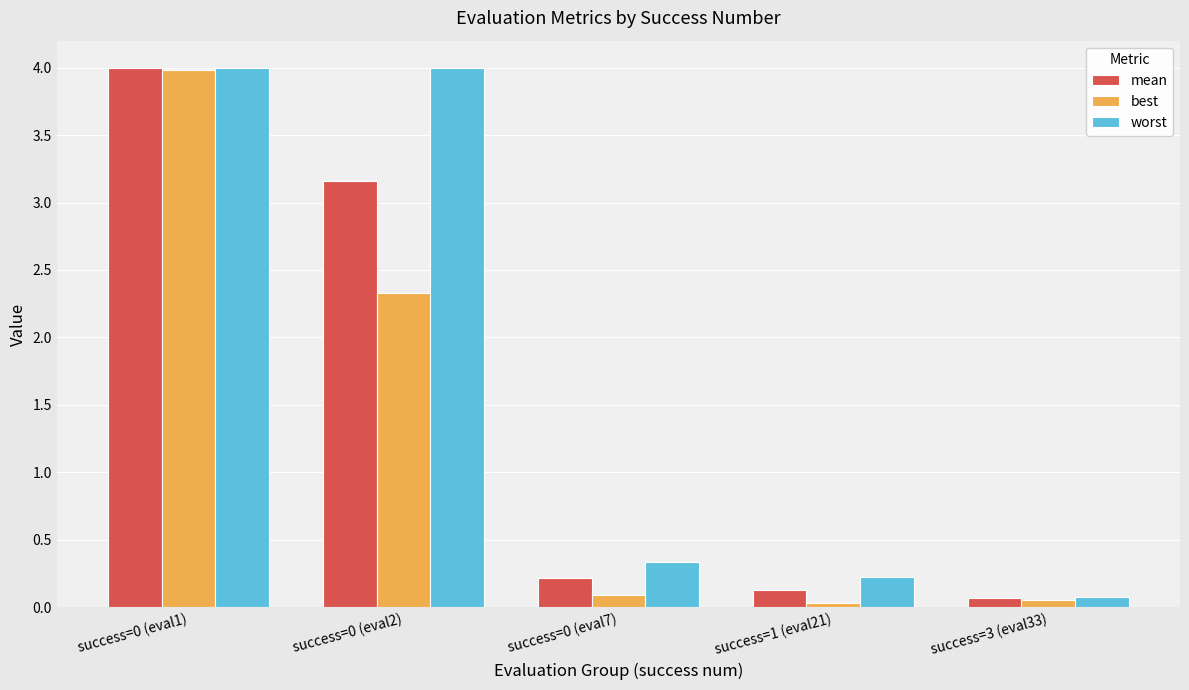

What is the sum of all best values?

6.5